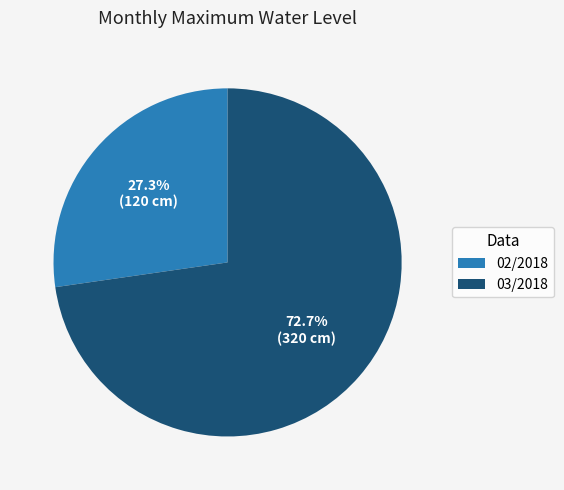

Is there a majority slice in this chart?

Yes